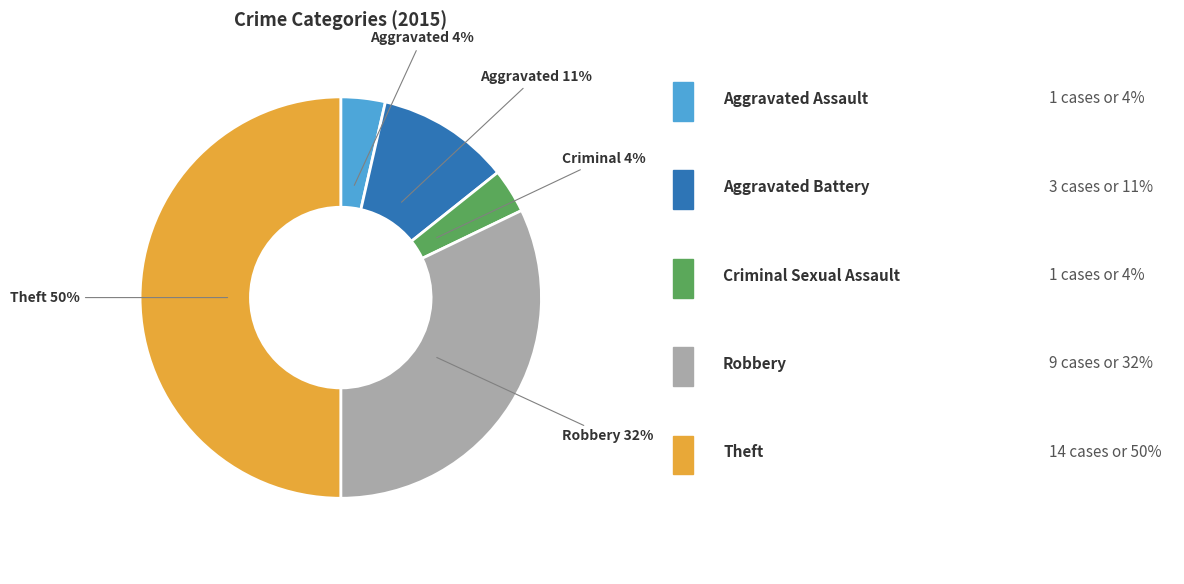

How many slices are in this pie chart?

5